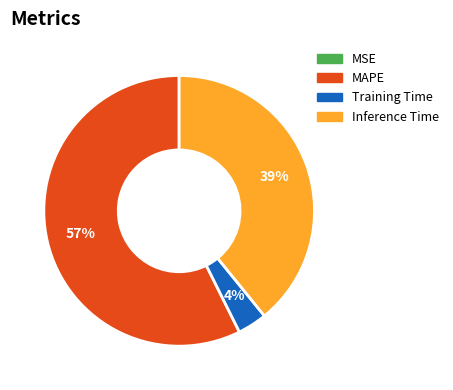

To the nearest percent, what is the average slice percentage?

25%